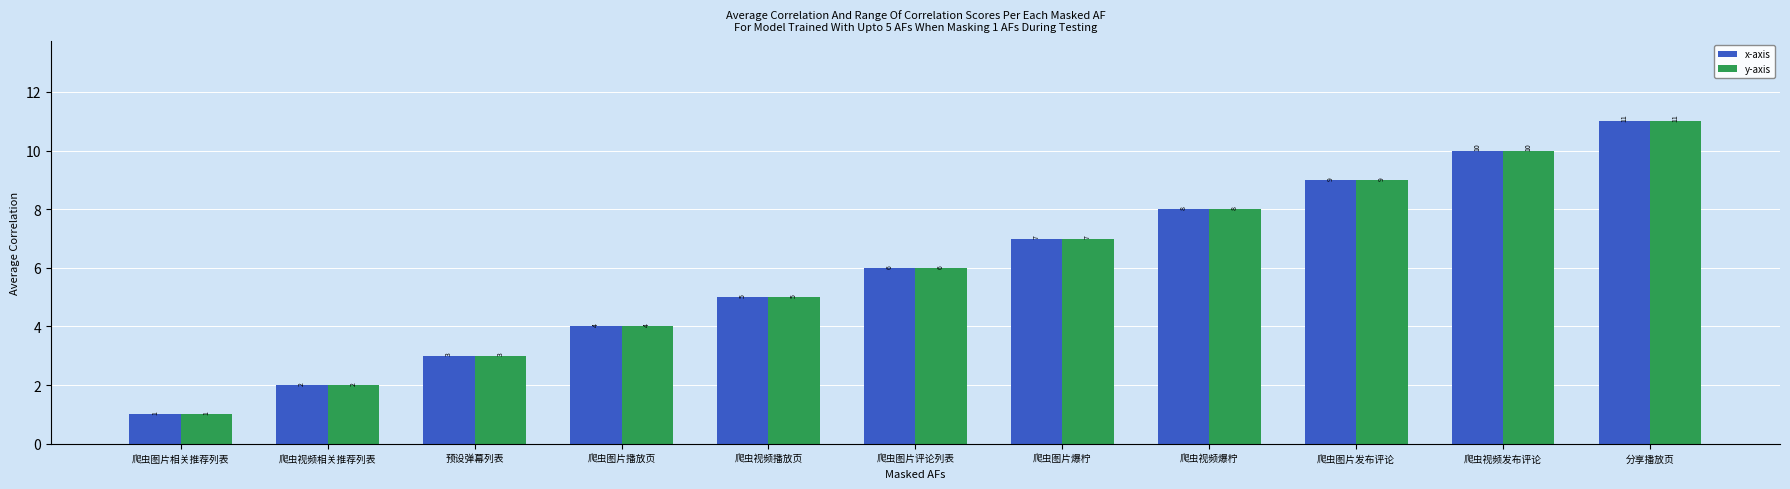

List the labels in order of y-axis value, smallest first.

爬虫图片相关推荐列表, 爬虫视频相关推荐列表, 预设弹幕列表, 爬虫图片播放页, 爬虫视频播放页, 爬虫图片评论列表, 爬虫图片爆柠, 爬虫视频爆柠, 爬虫图片发布评论, 爬虫视频发布评论, 分享播放页